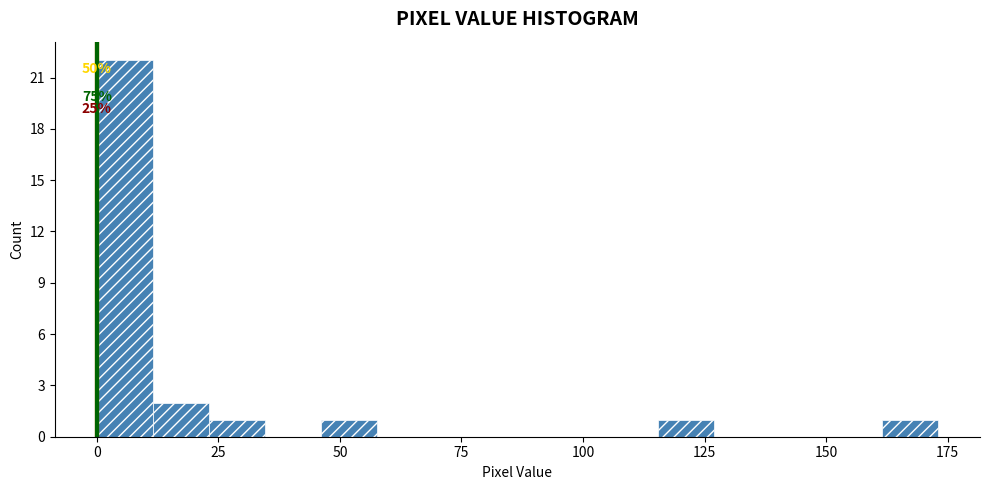

Read against the x-axis, roughly where is the centre of the tallest bar?

5